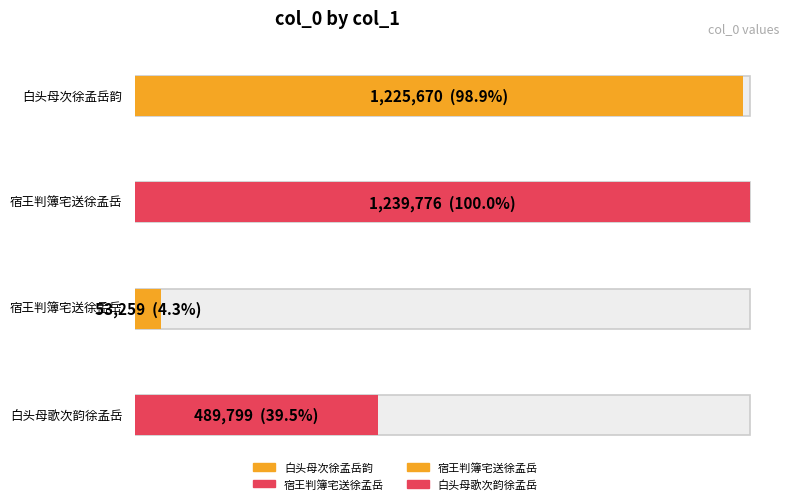

Where is the data nearest to the value 646517?

白头母歌次韵徐孟岳